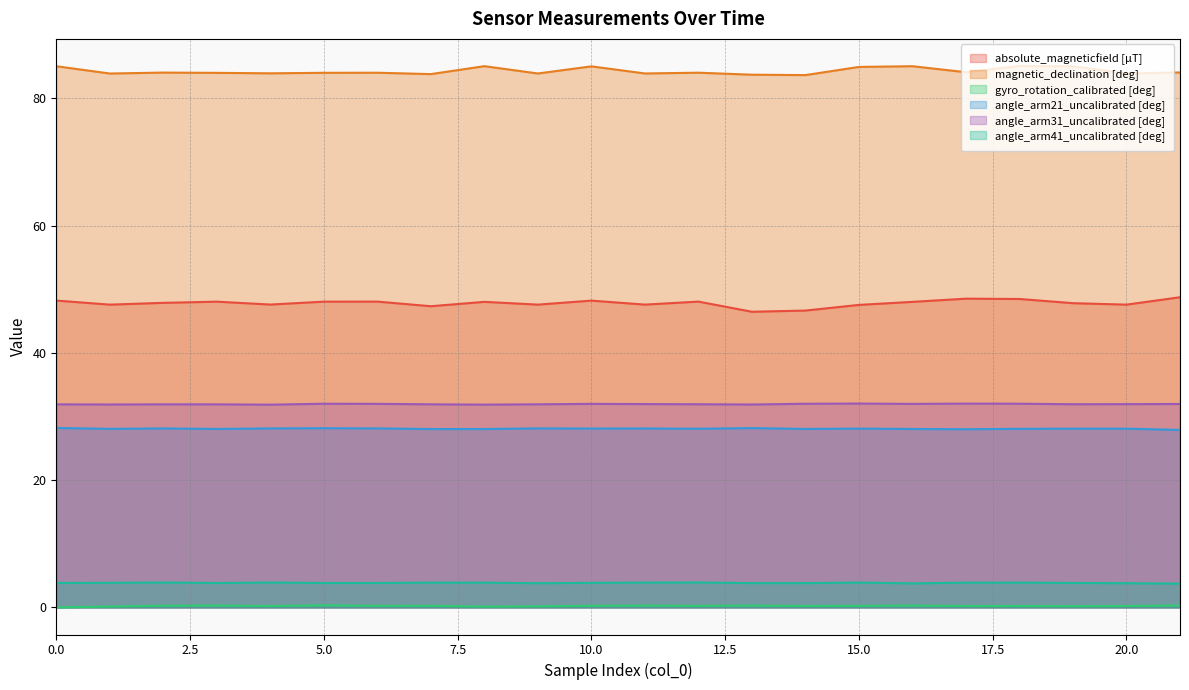

What is the sum of all absolute_magneticfield [µT] values?

1052.3